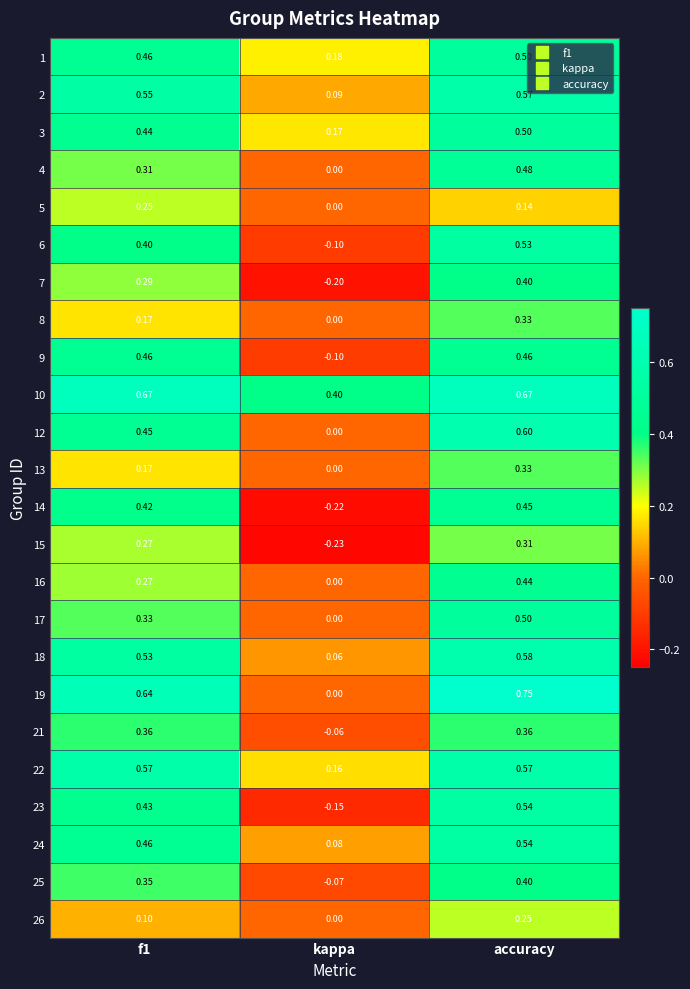

At which label is 6 closest to 0?

kappa